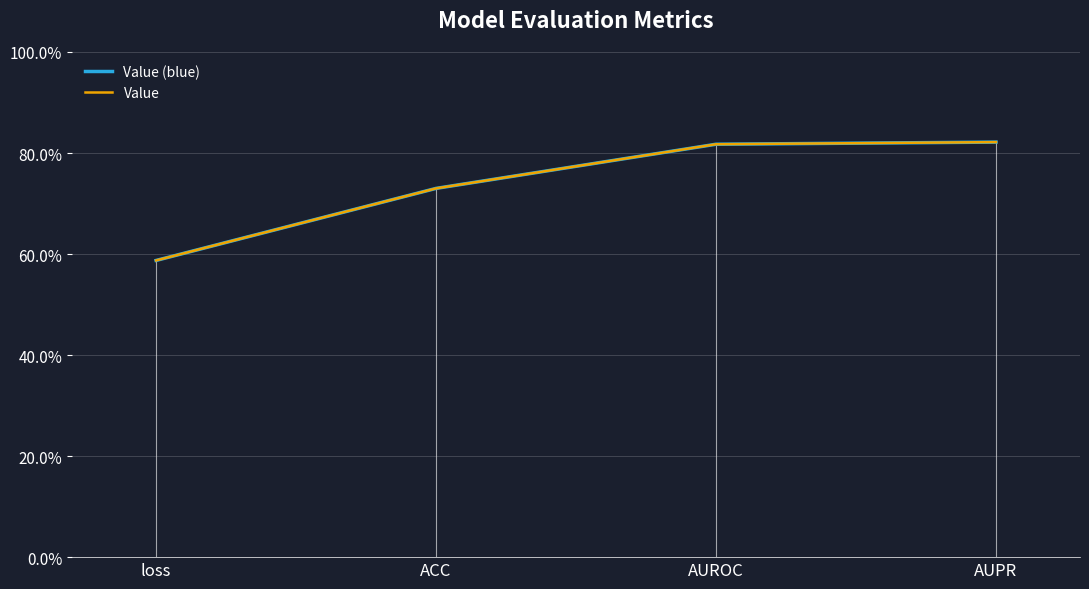

Which series has the widest spread of values?

Value (blue)